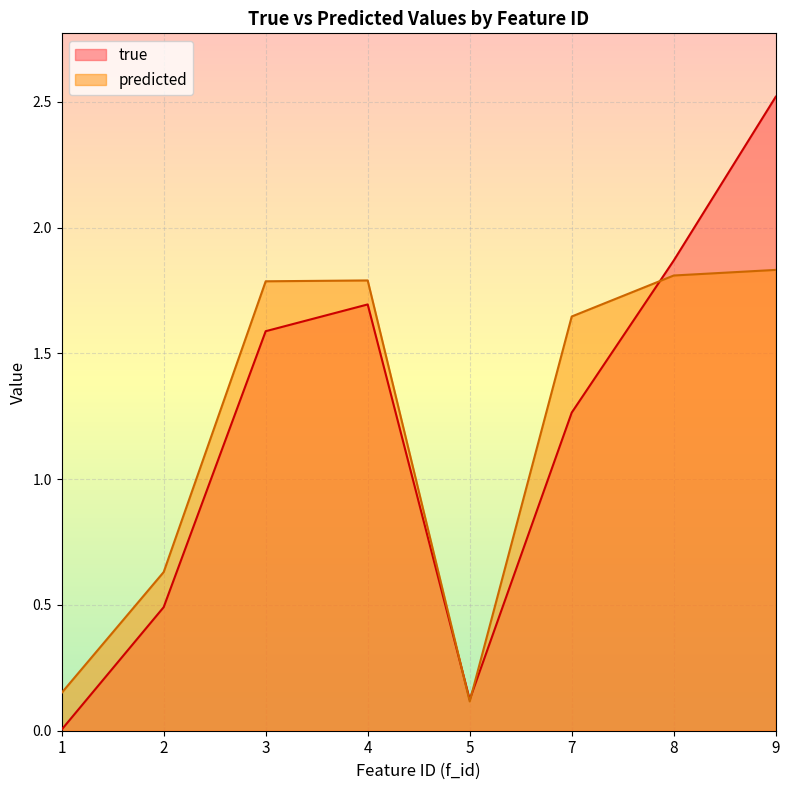

List the labels in order of predicted value, largest first.

9, 8, 4, 3, 7, 2, 1, 5